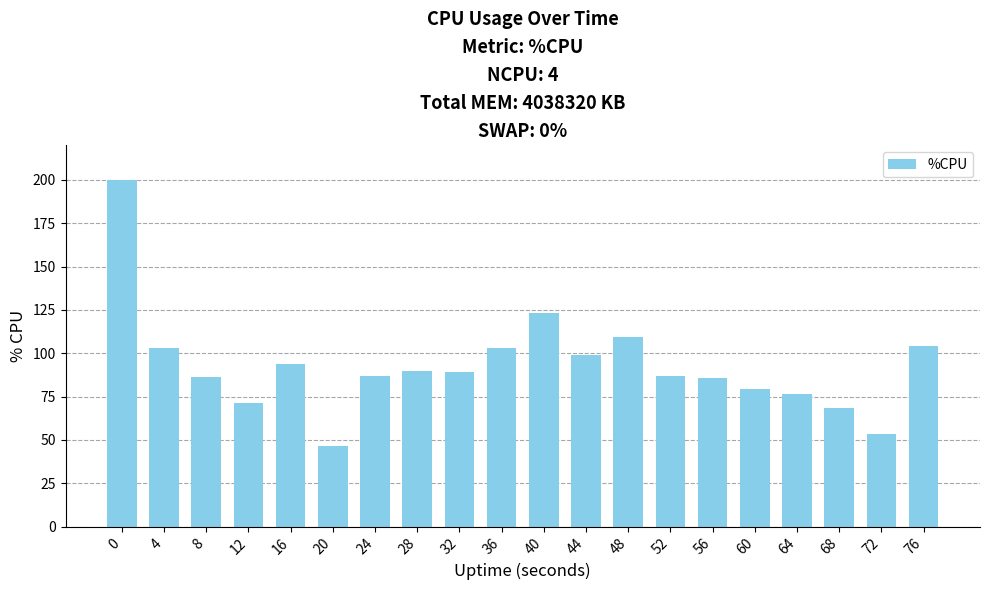

What value does the data have at 56?

86.0